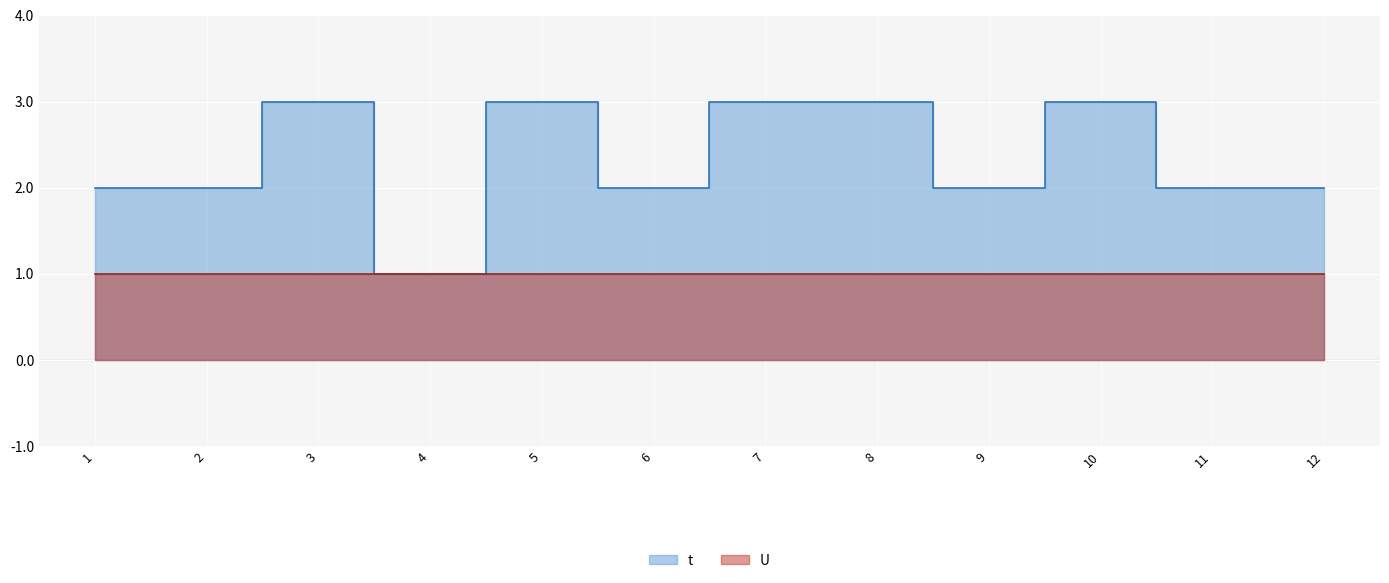

What is the value of the 12th point from the left?

2